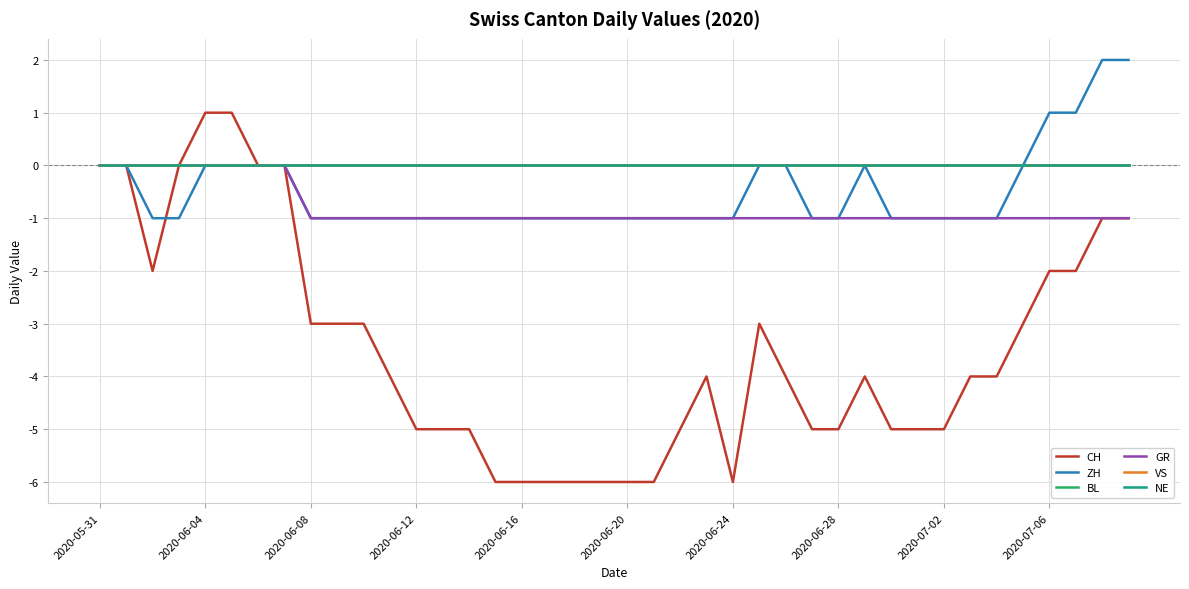

True or false: BL and CH intersect in this chart.

False